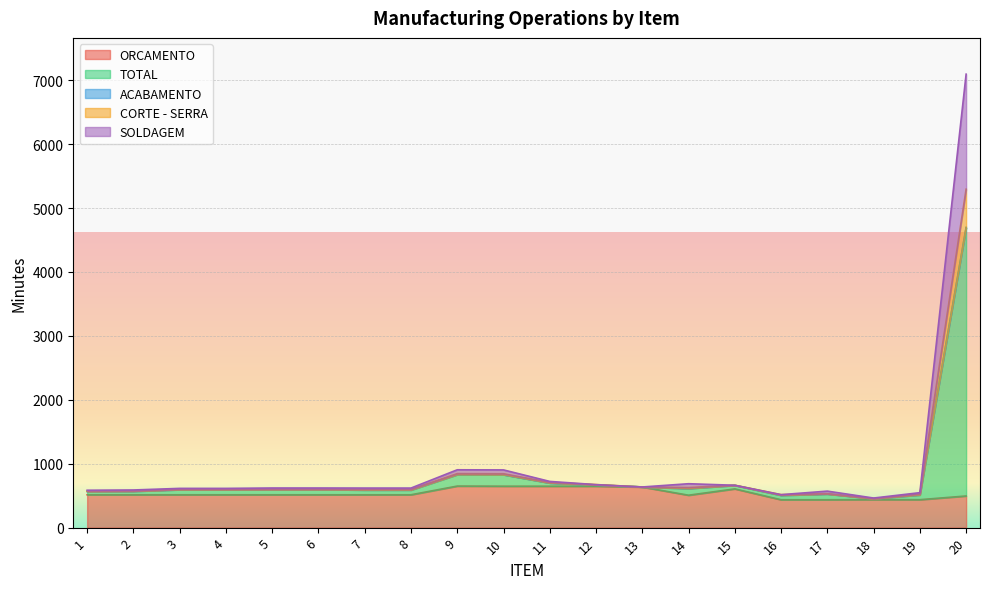

At how many categories does at least one series exceed 2561?

1